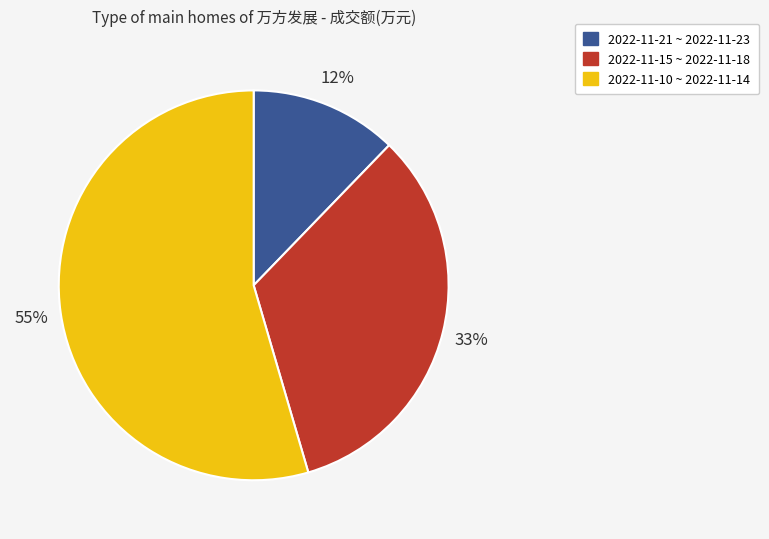

Count the number of slices in the pie.

3